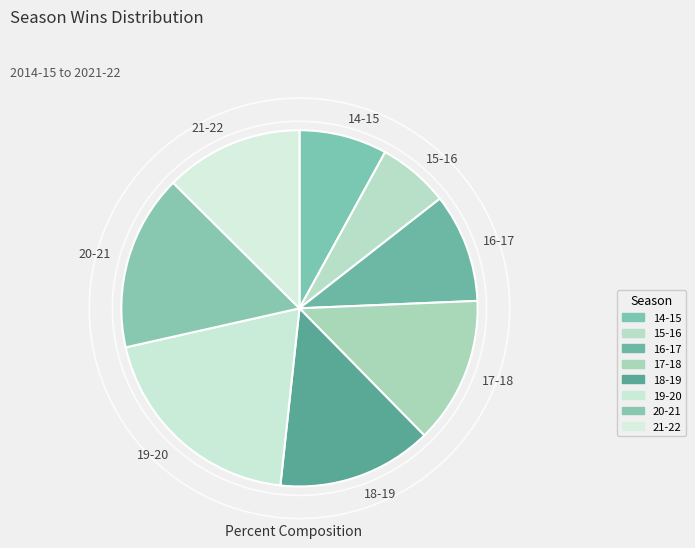

Which slice is the smallest?

15-16